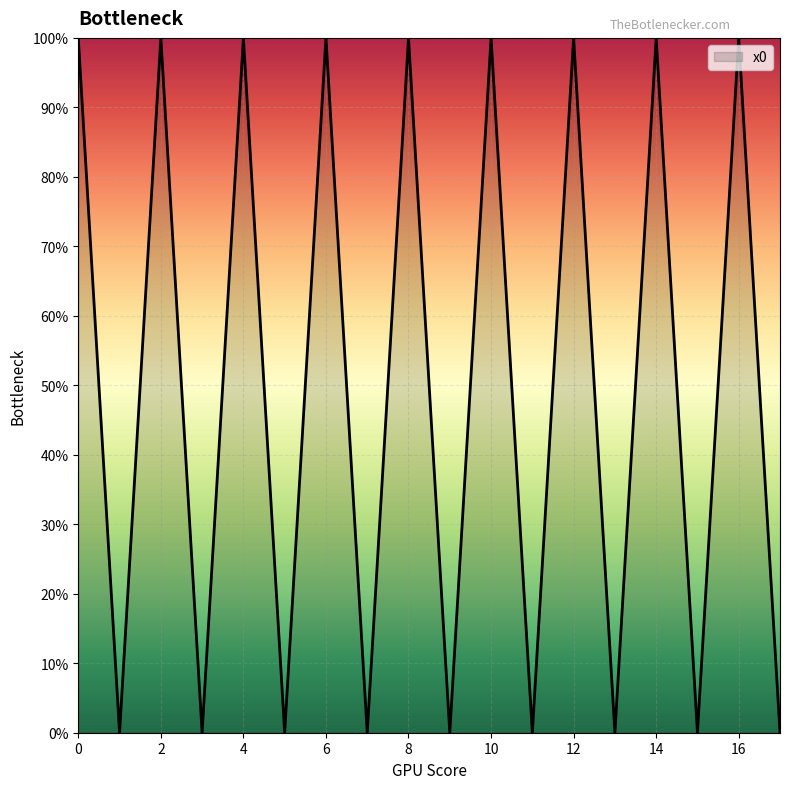

What is the difference between the maximum and minimum values?

100